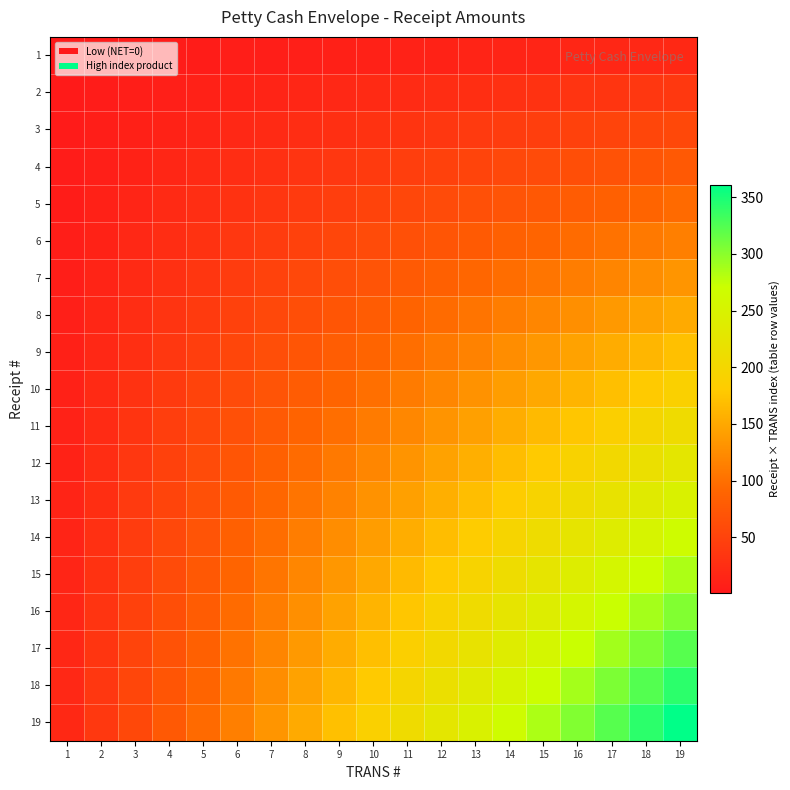

How many series are shown in this chart?

19